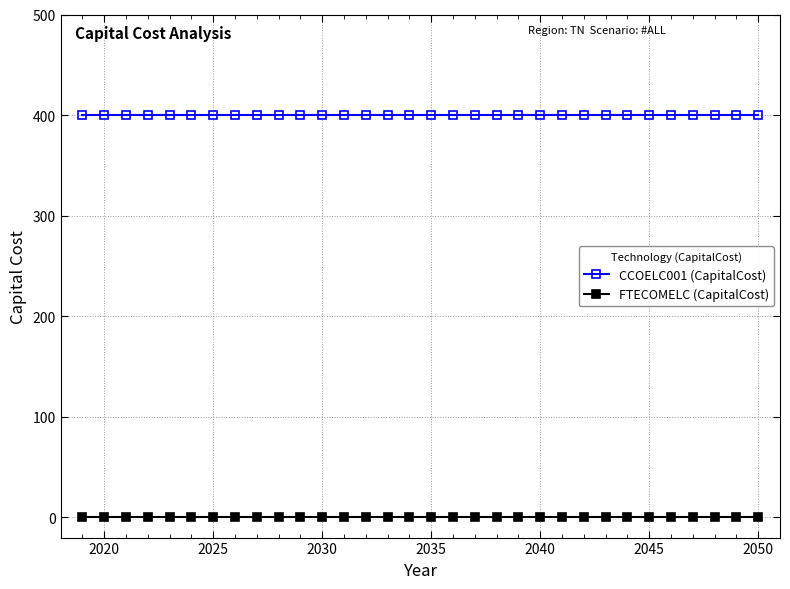

List the series in order of their peak value, highest first.

CCOELC001 (CapitalCost), FTECOMELC (CapitalCost)